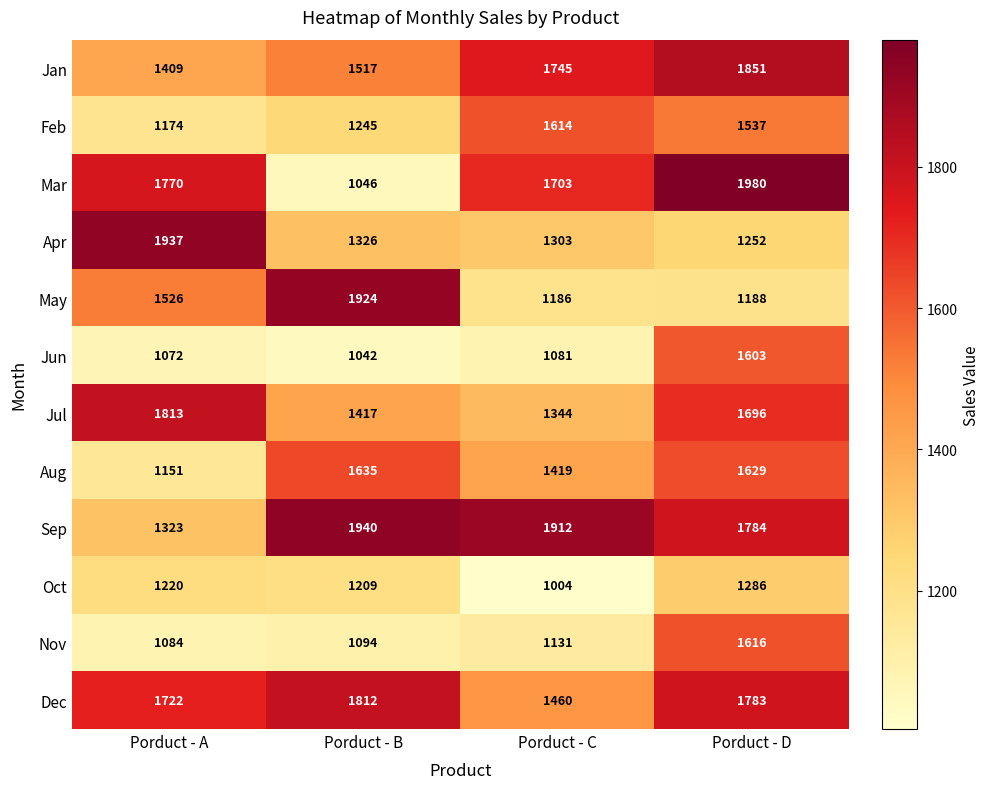

Which series has the largest range (max minus min)?

Mar